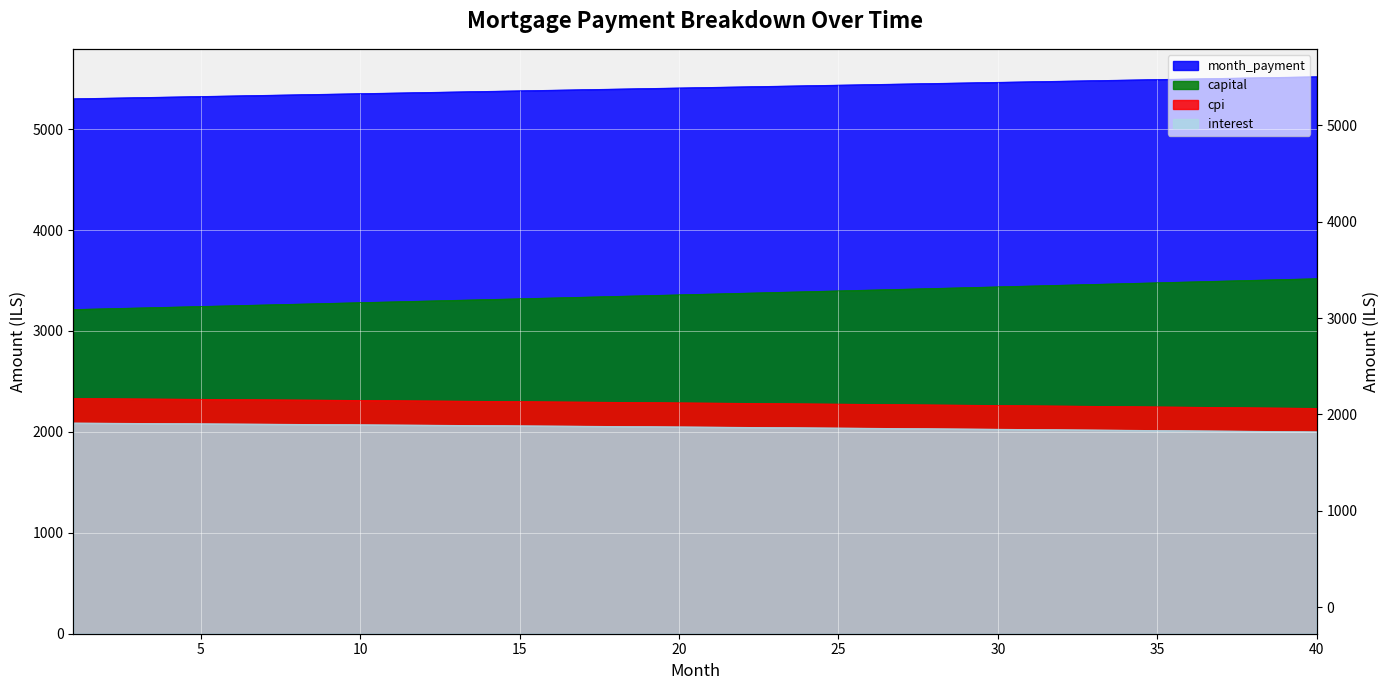

The value of month_payment at 8 is 5340.4. True or false?

True